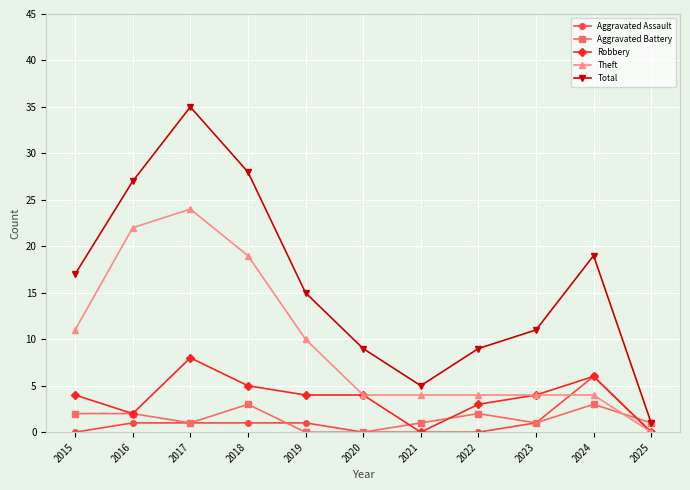

At which category is the sum across all series the highest?

2017